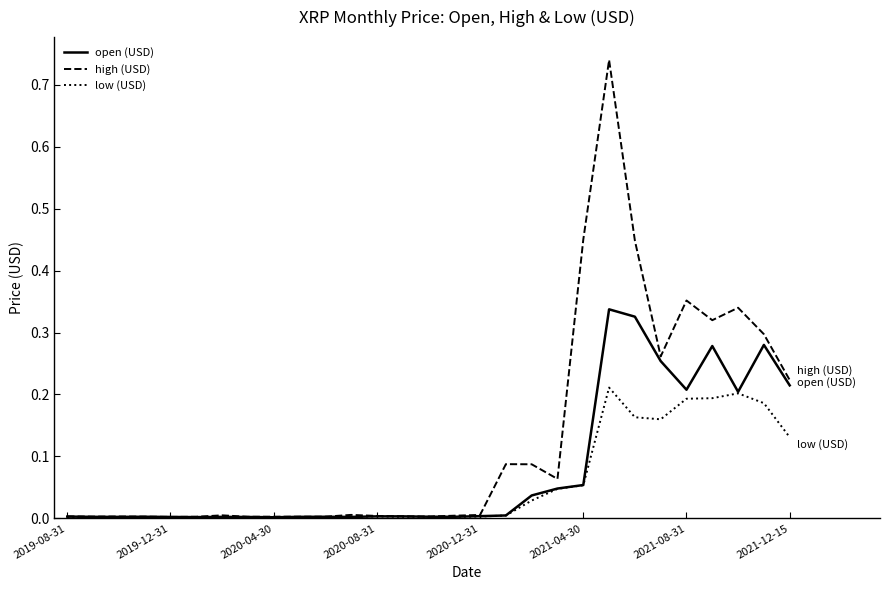

Which series has the largest total across all categories?

high (USD)